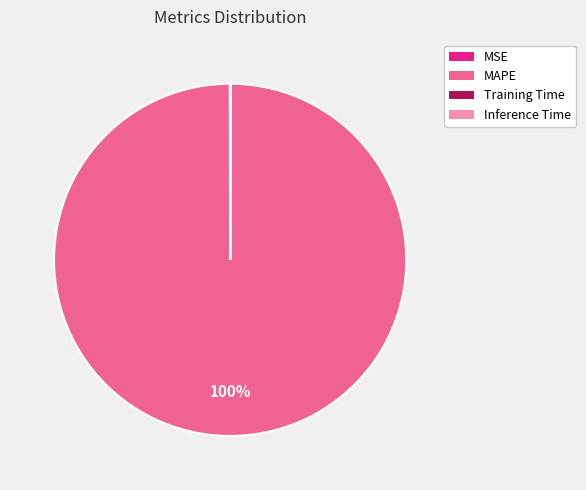

To the nearest percent, what is the difference between the largest and smallest slice percentages?

100%